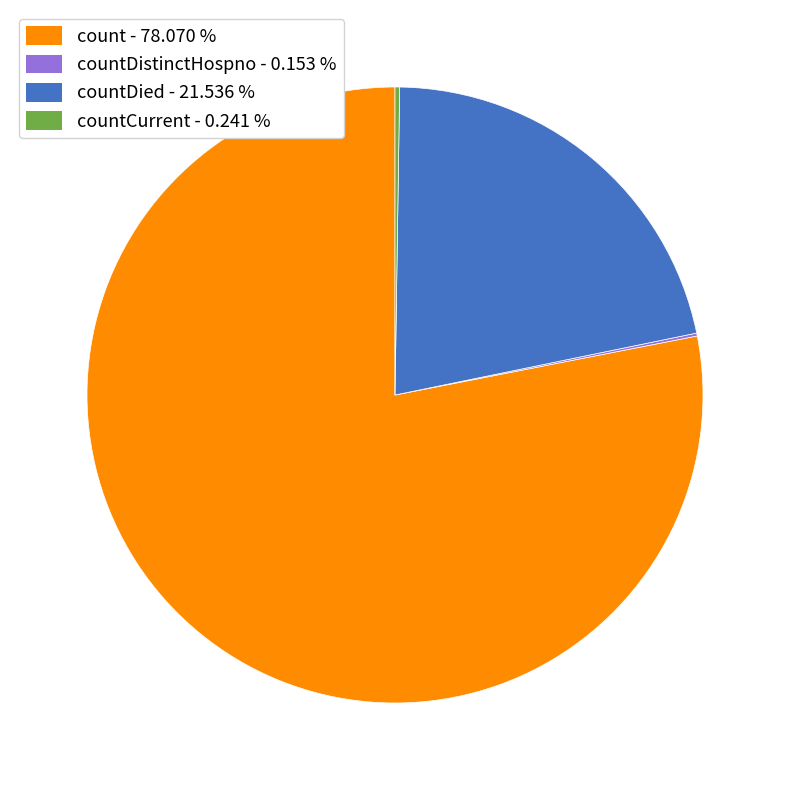

Is there a majority slice in this chart?

Yes